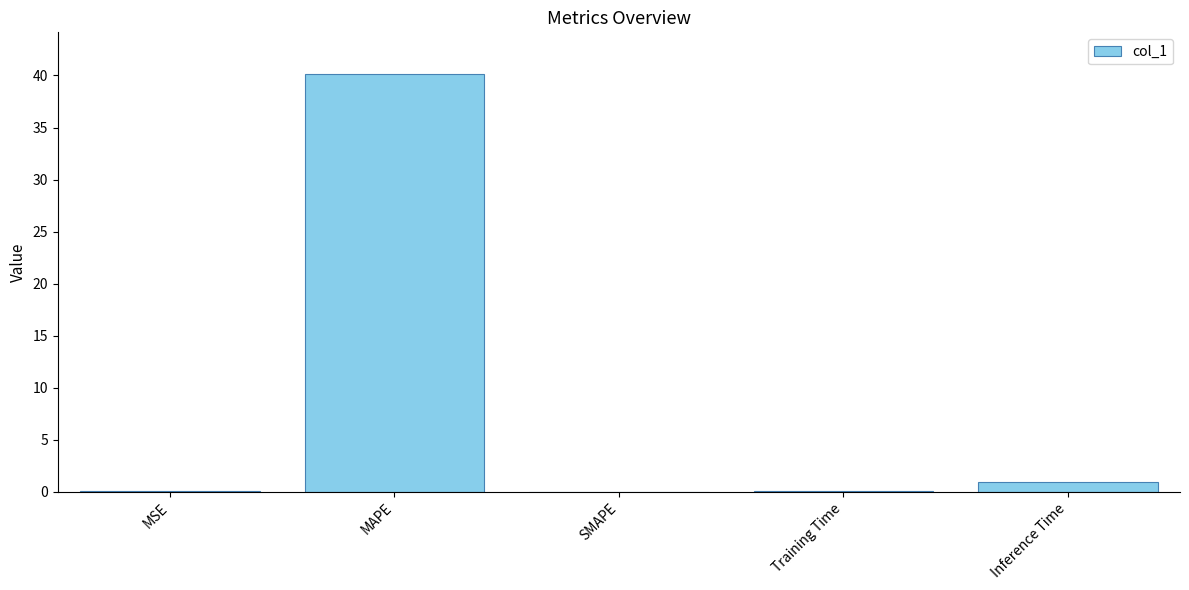

Is it true that the value at MAPE is 9.6?

False